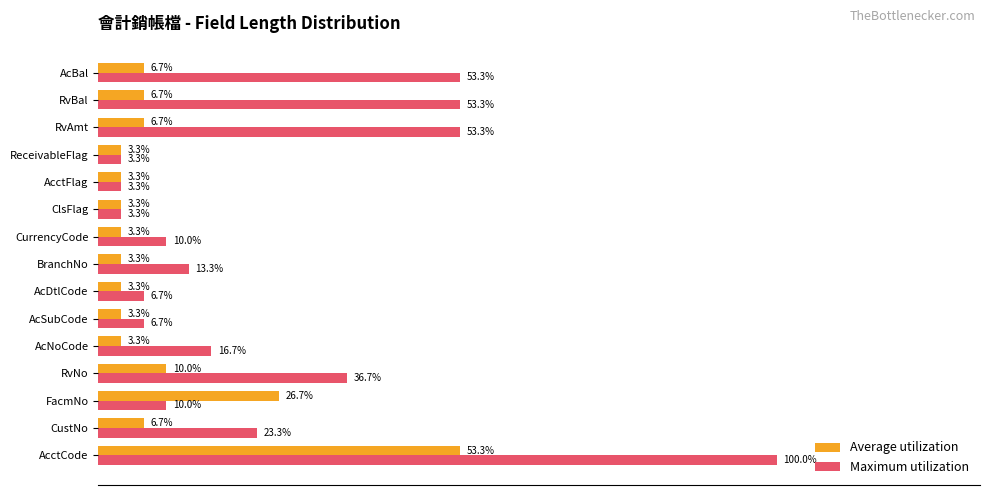

At which category does the chart reach its peak across all series?

AcctCode